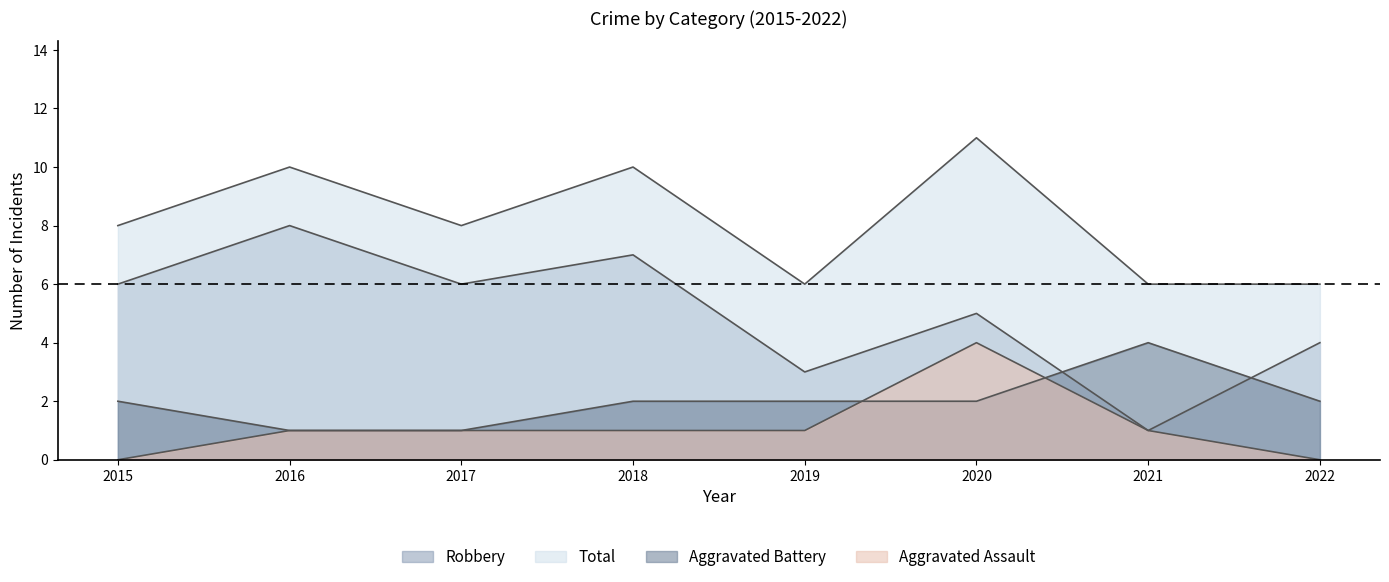

Which series changed the most between 2015 and 2019?

Robbery